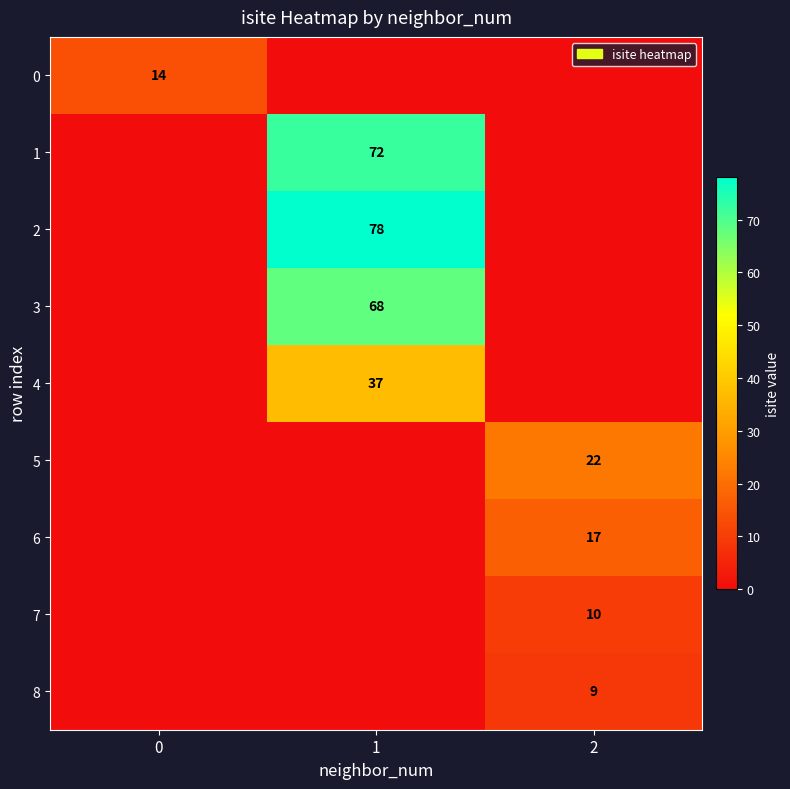

The 2 series shows 78 at 1. True or false?

True